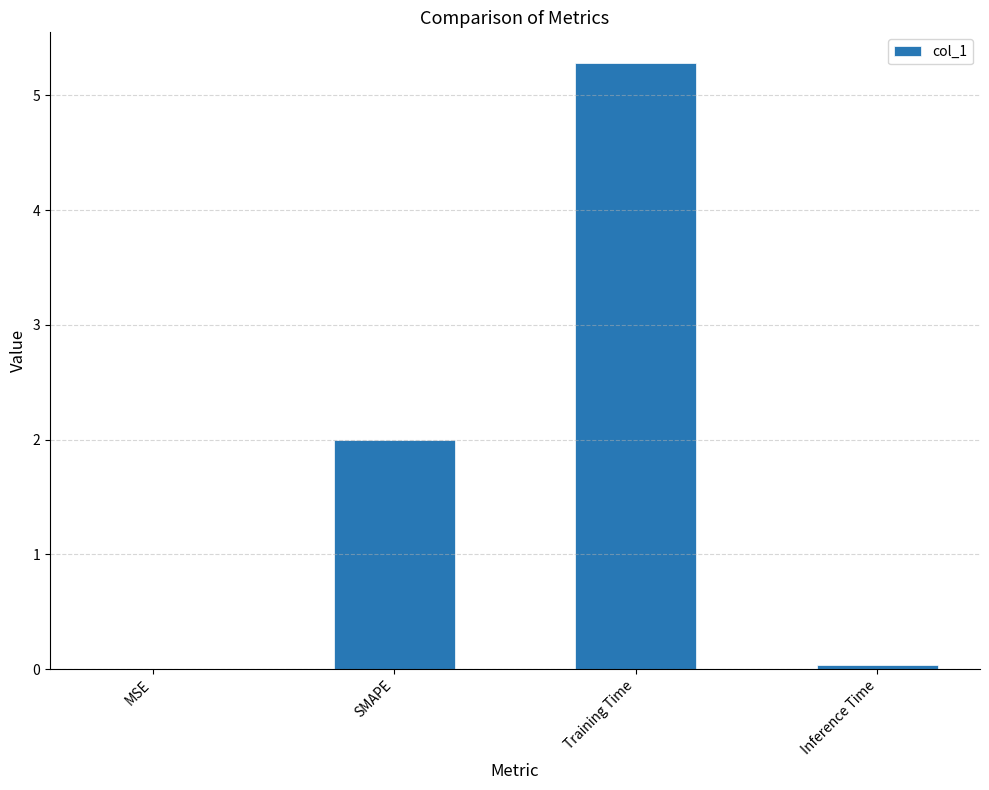

Is it true that the value at Inference Time is 0.0?

True